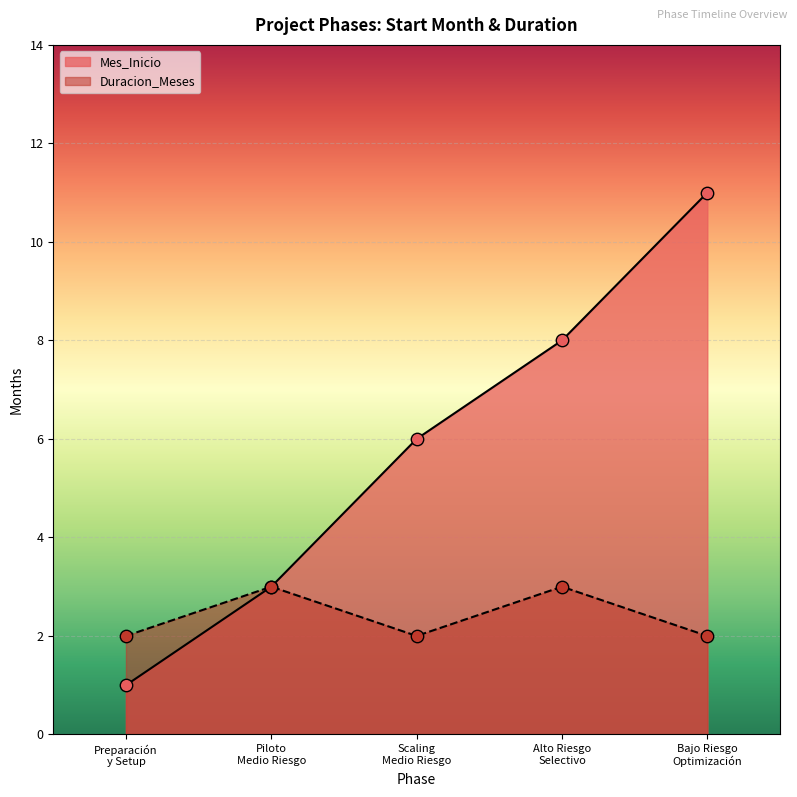

What are all the series names shown in the legend?

Mes_Inicio, Duracion_Meses